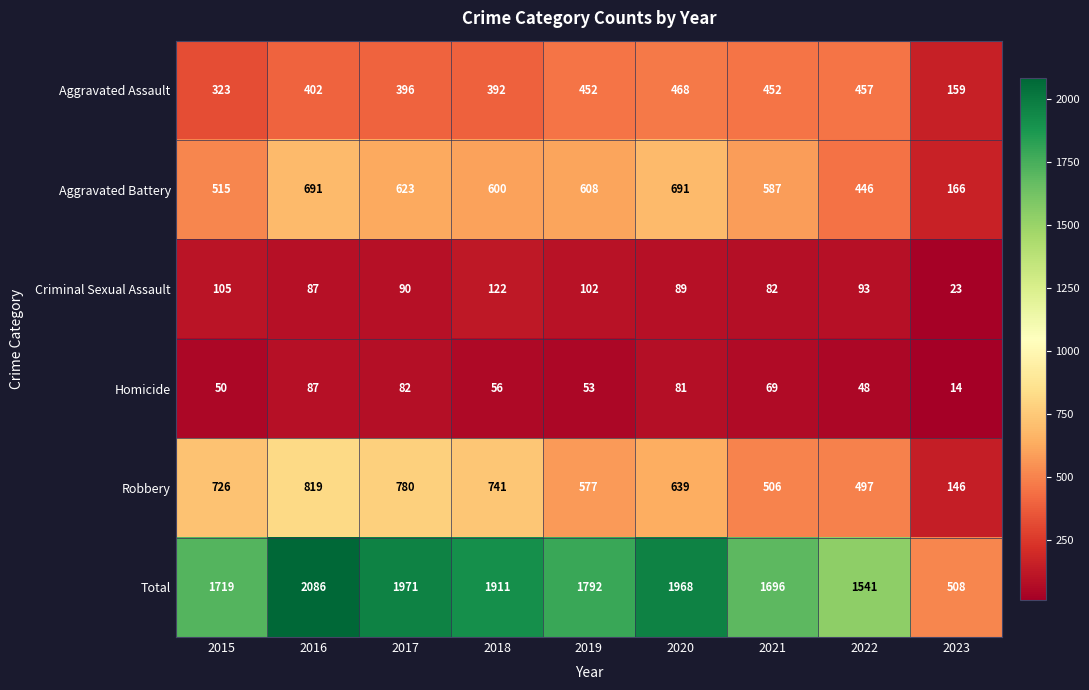

What is the approximate value of Aggravated Assault at 2018?

392